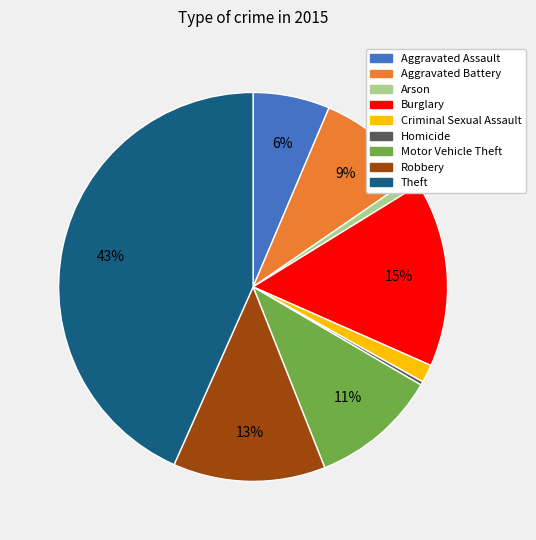

Which slice is the largest?

Theft